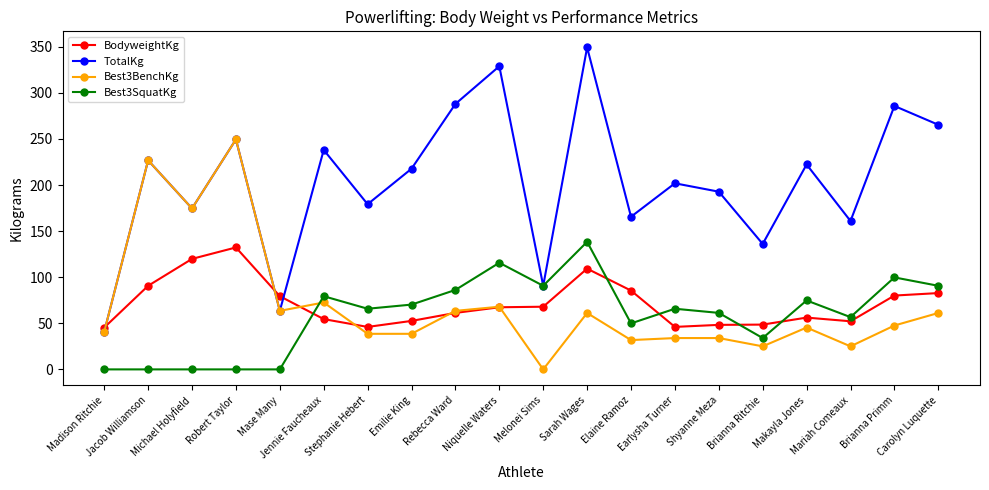

Between which two adjacent categories do Best3SquatKg and Best3BenchKg first intersect?

Mase Many and Jennie Faucheaux